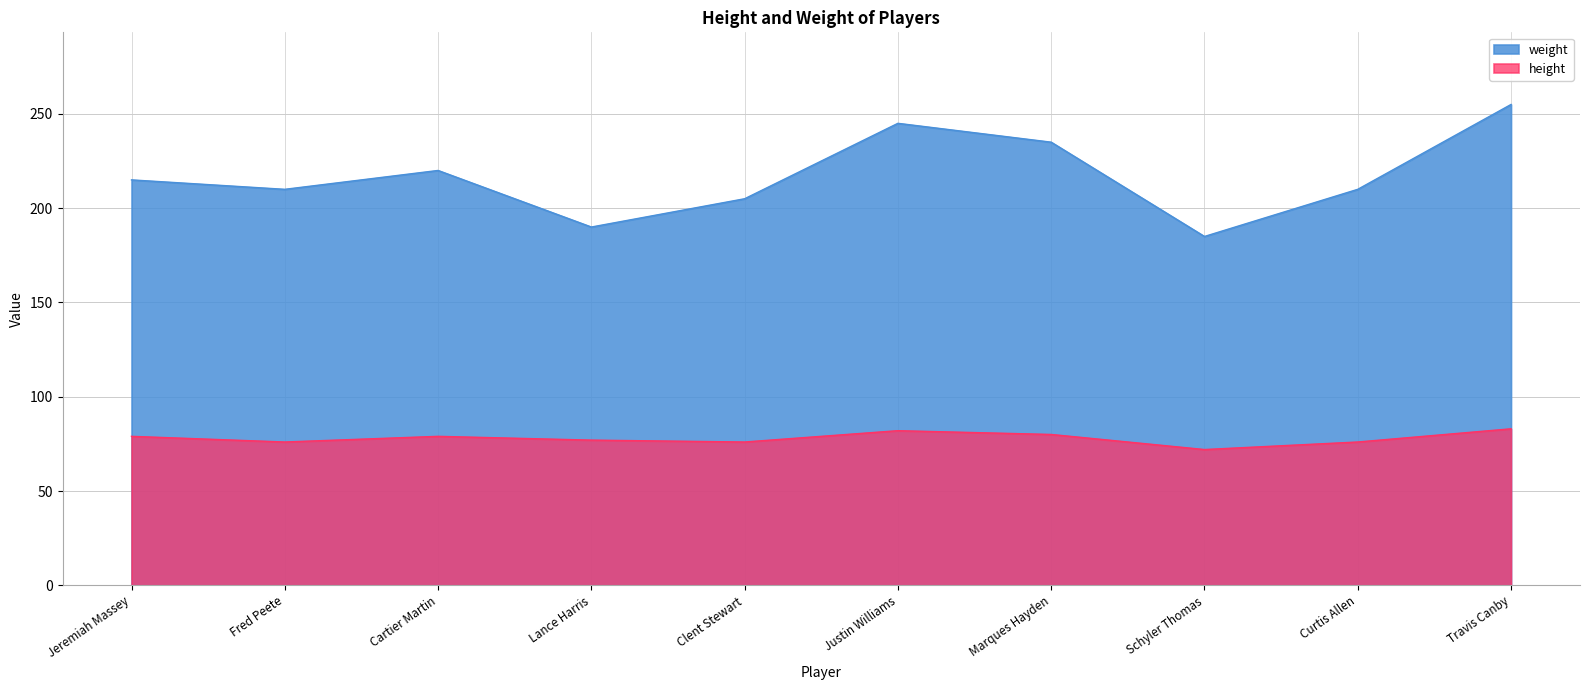

At which label is weight closest to 220?

Cartier Martin